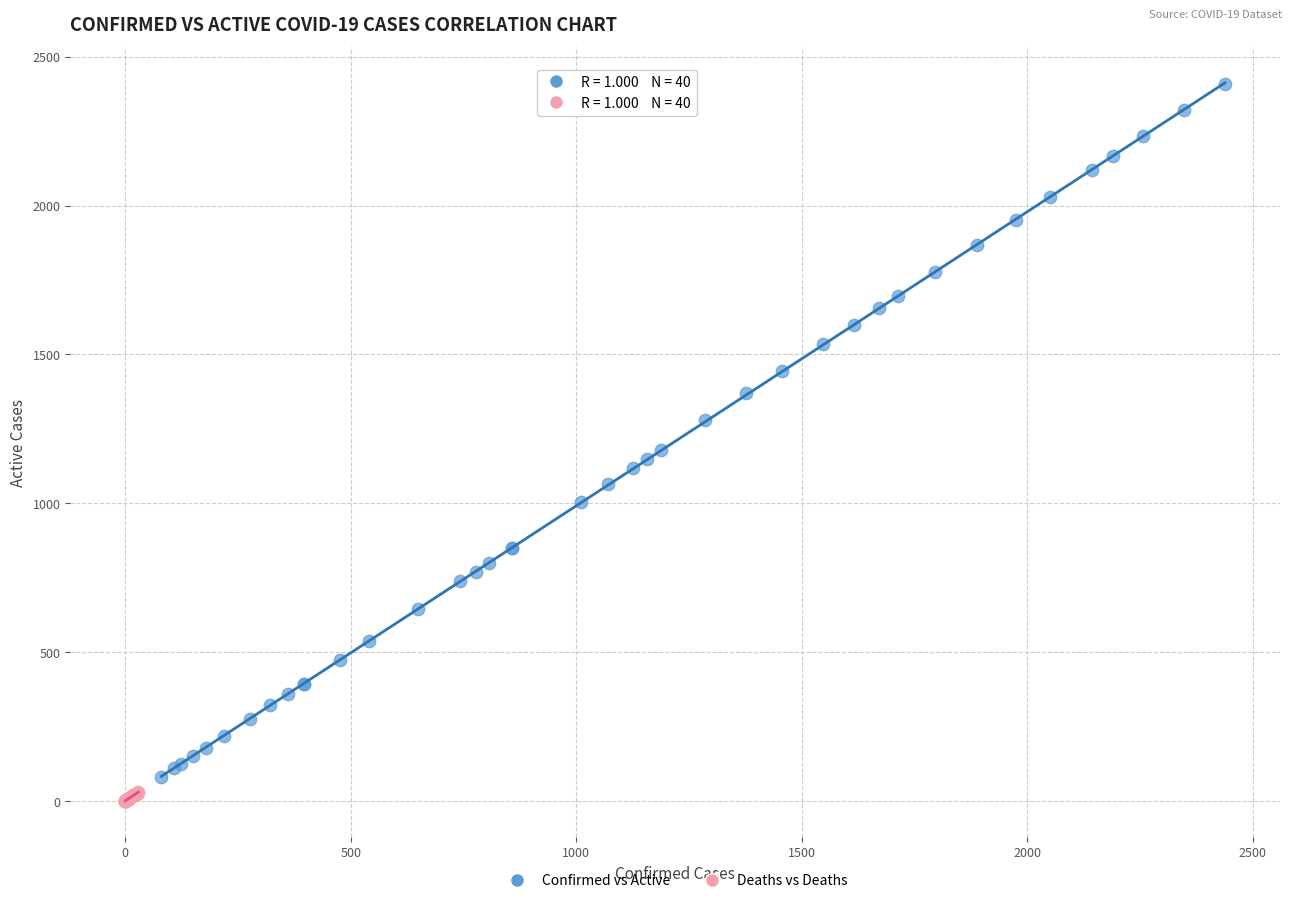

What are all the series names shown in the legend?

Confirmed vs Active, Deaths vs Deaths